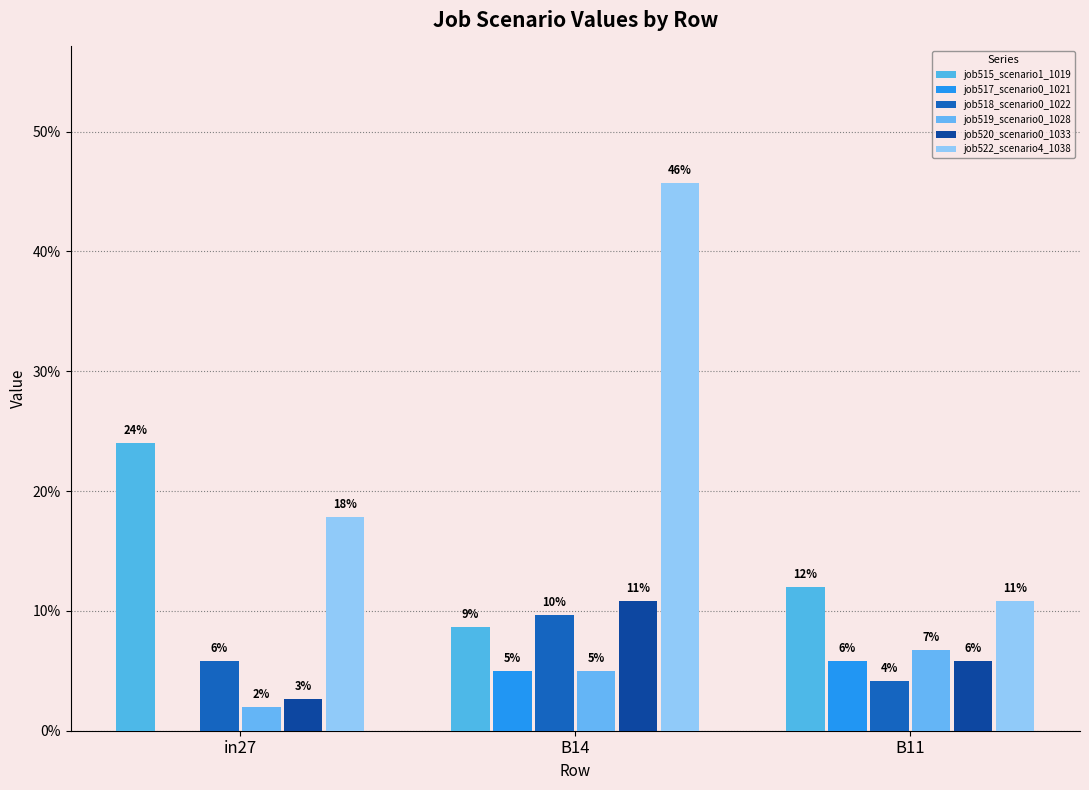

Where is job520_scenario0_1033 nearest to the value 0?

in27